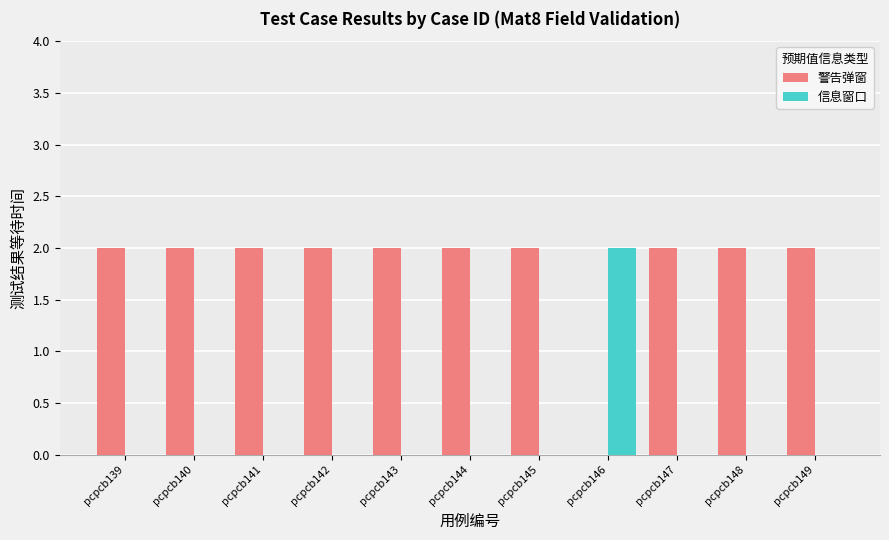

What is the sum of all 警告弹窗 values?

20